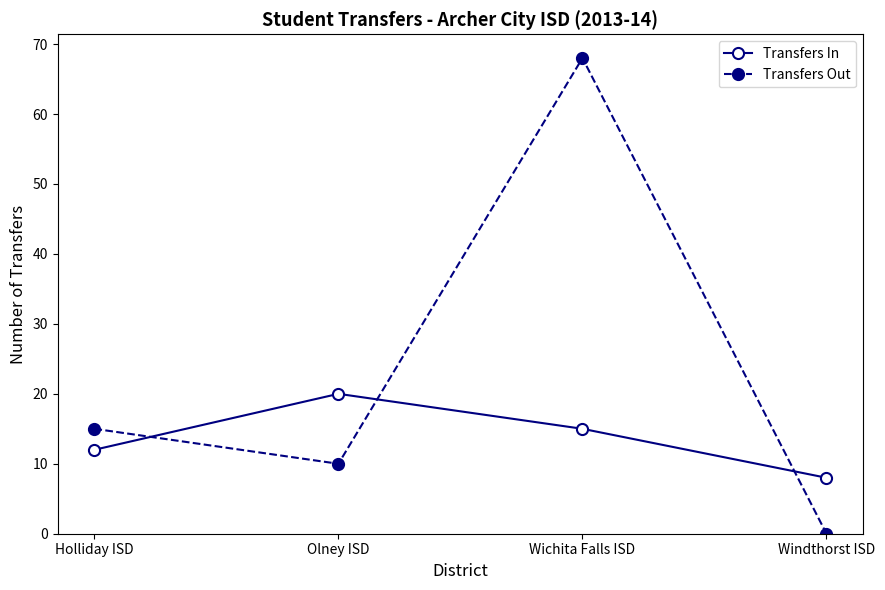

How many series are shown in this chart?

2